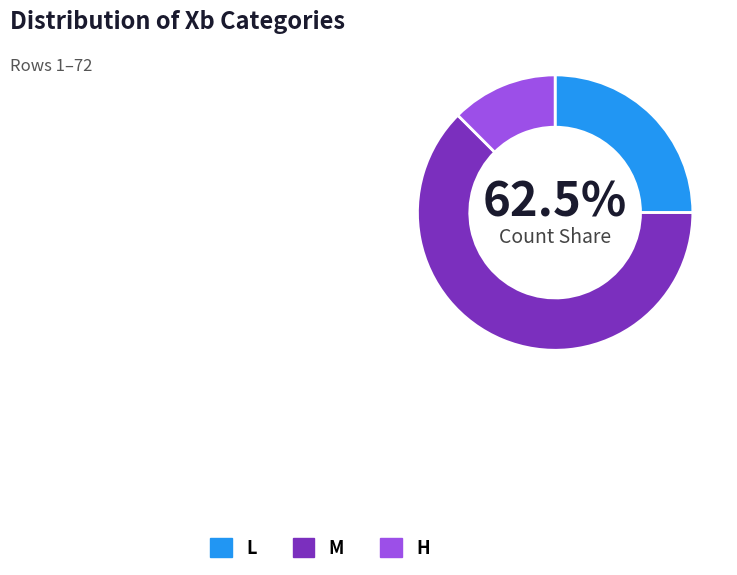

To the nearest percent, what is the combined percentage of M and L?

88%